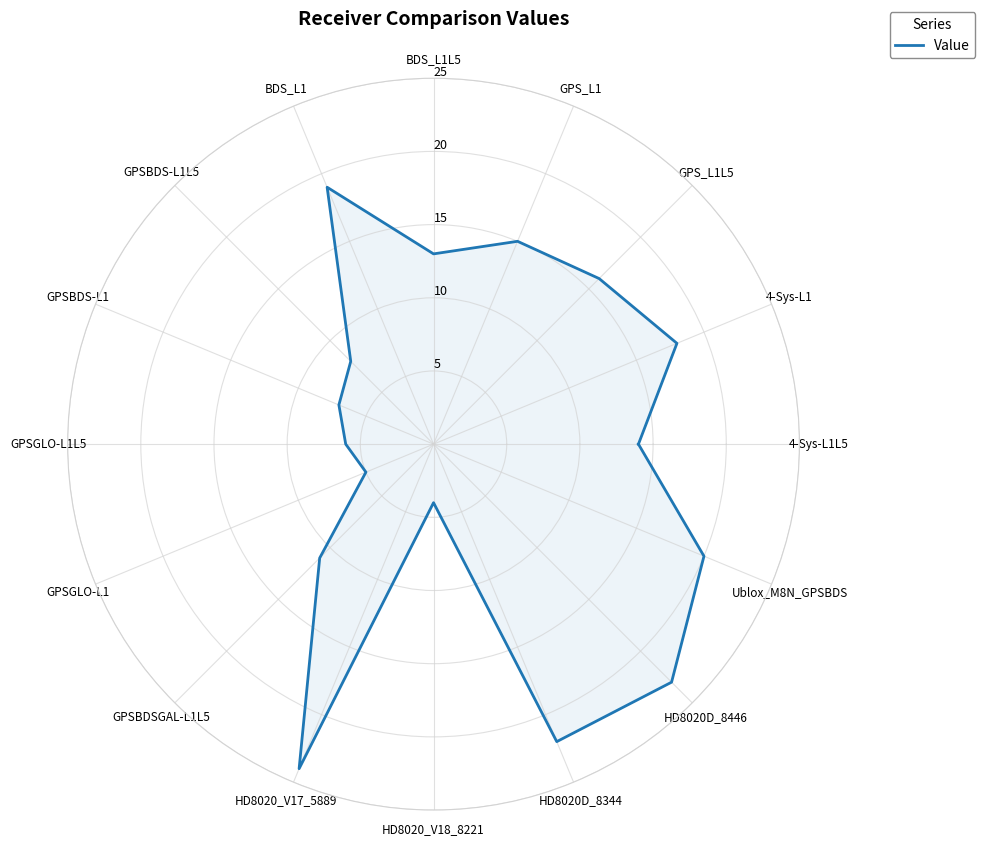

The value at HD8020_V17_5889 is 16. True or false?

False